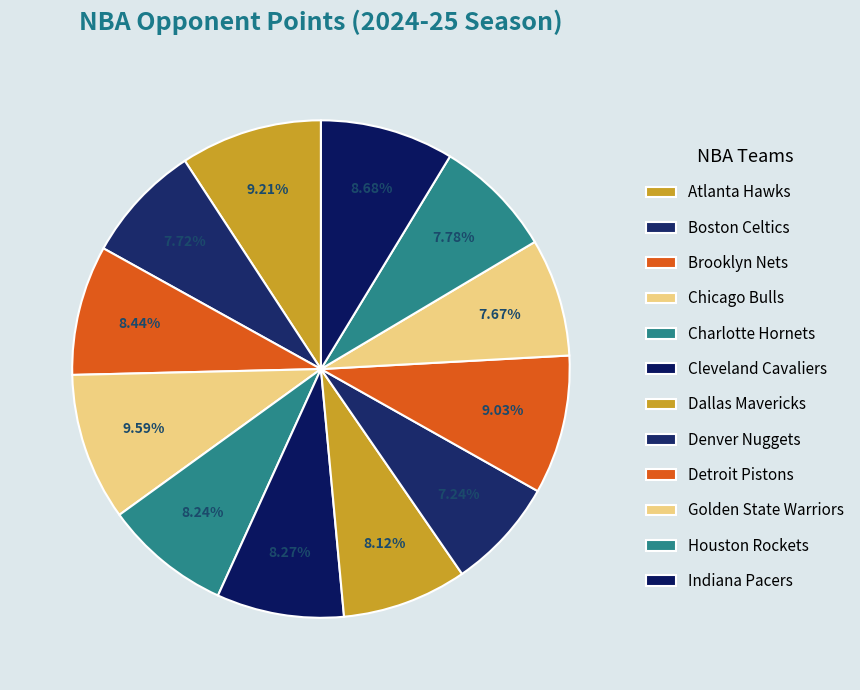

To the nearest percent, what portion does Houston Rockets represent?

8%